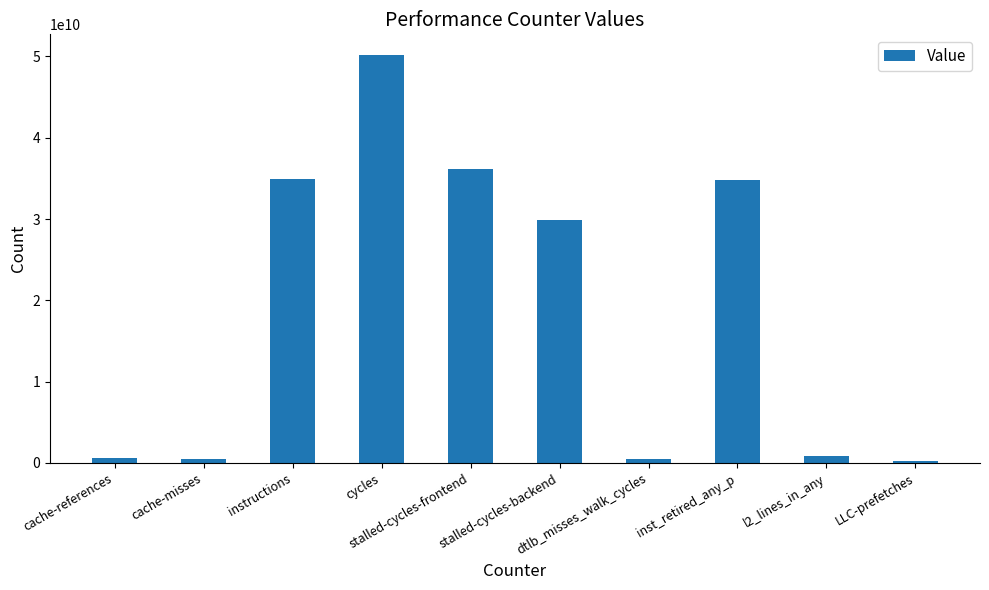

True or false: the data shows 855642621 at l2_lines_in_any.

True